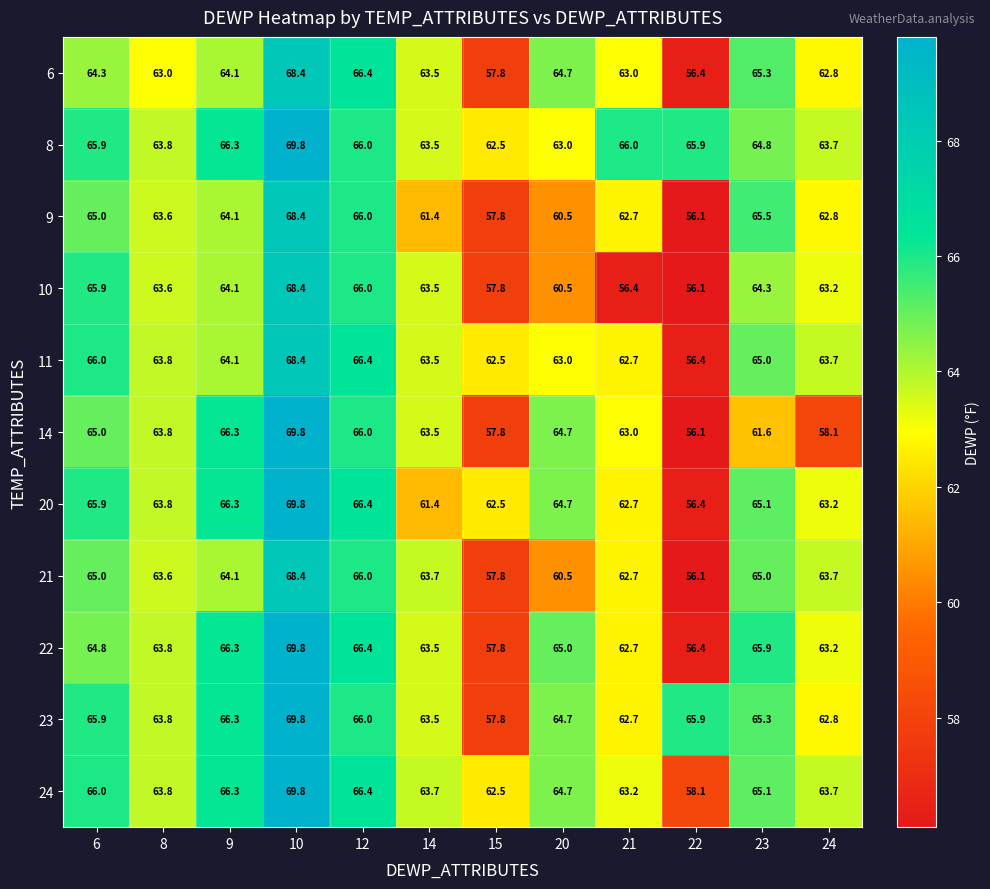

At which category is the sum across all series the highest?

10